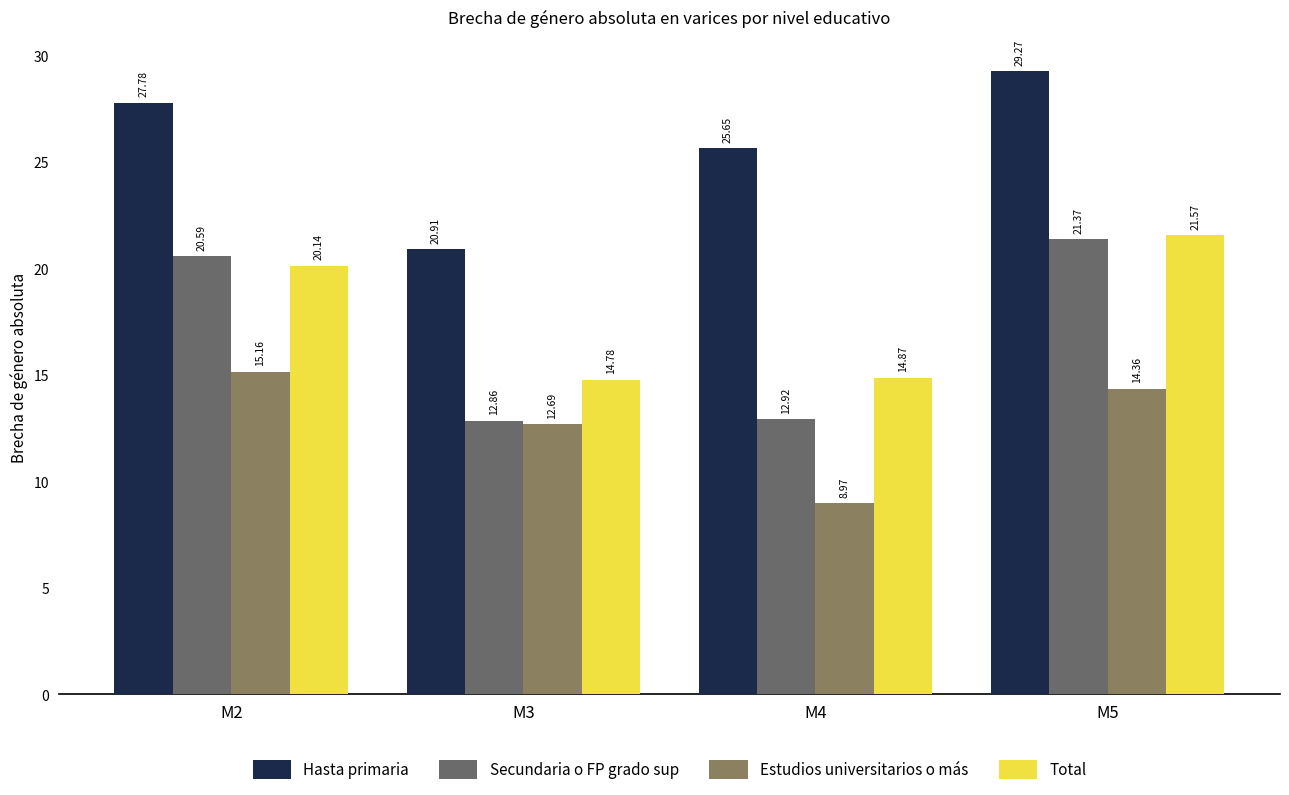

Reading left to right, what are all the values shown in this chart?

Hasta primaria: 27.8	20.9	25.7	29.3
Secundaria o FP grado sup: 20.6	12.9	12.9	21.4
Estudios universitarios o más: 15.2	12.7	9.0	14.4
Total: 20.1	14.8	14.9	21.6